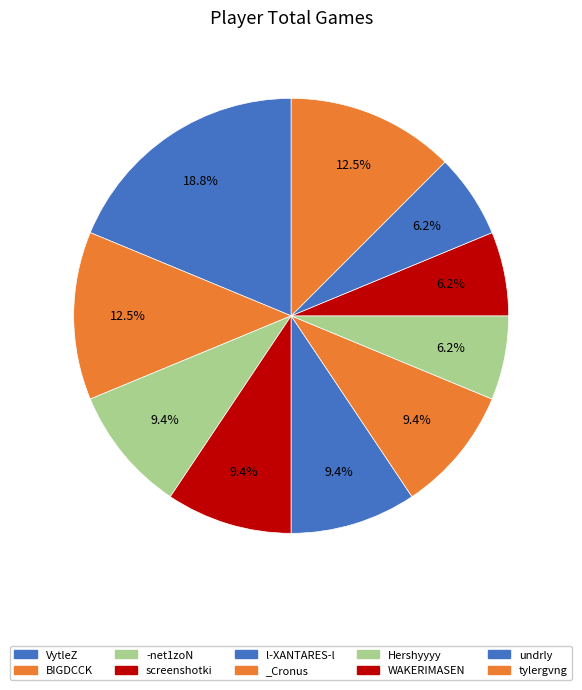

Count the number of slices in the pie.

10